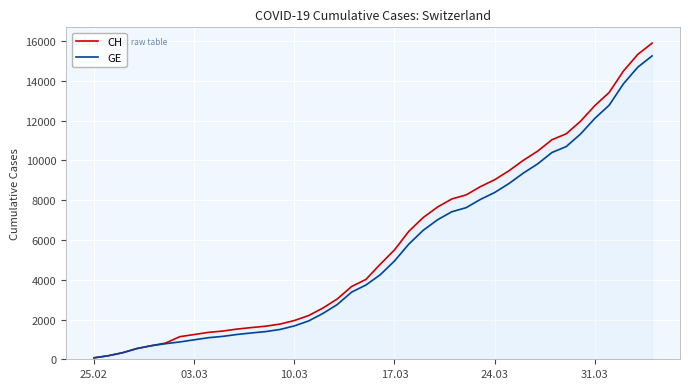

The value of CH at 37 is 25615. True or false?

False